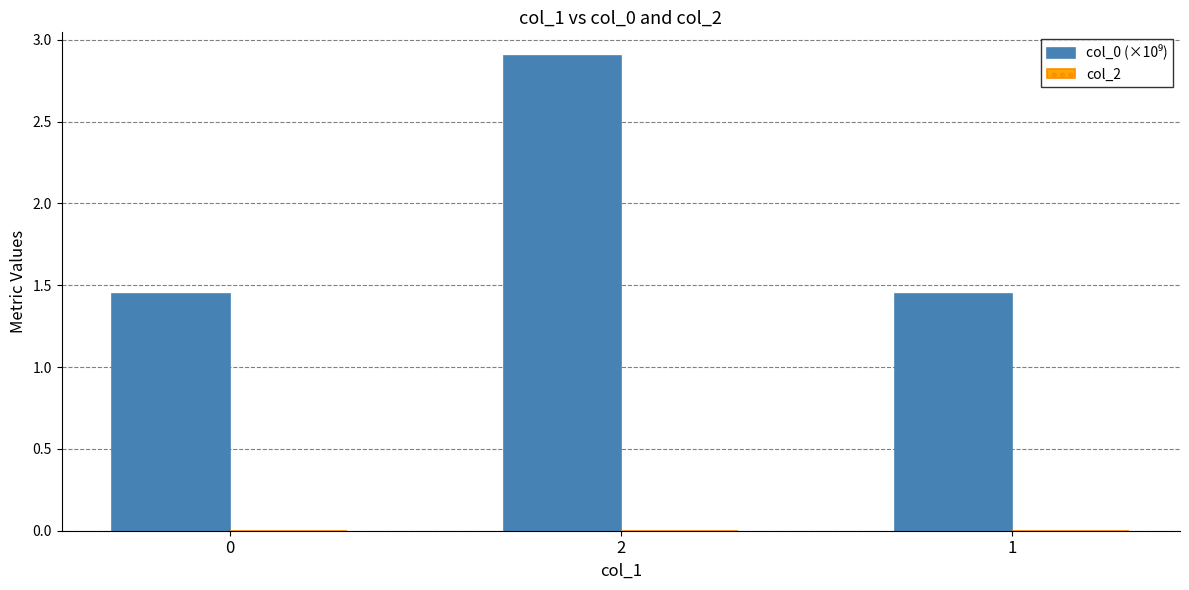

Which has a higher value, 2 or 0?

2